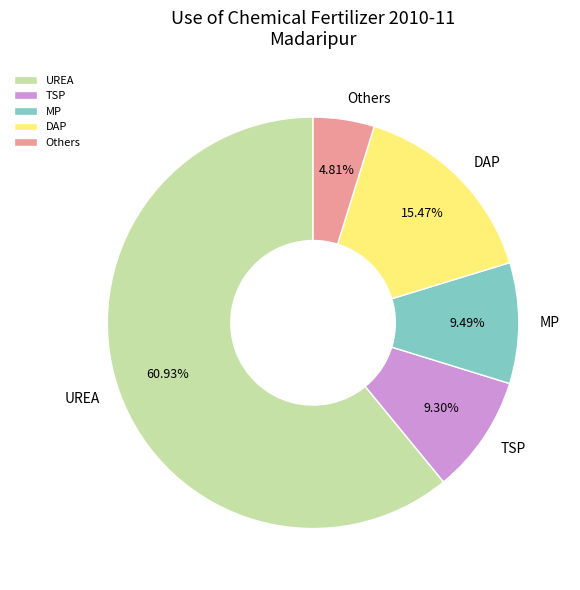

Which slice is the smallest?

Others